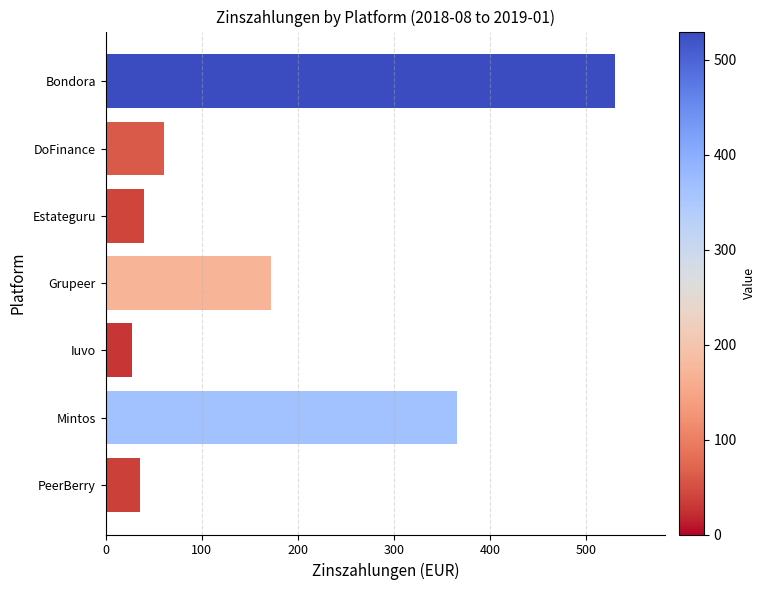

How many bars are there in total?

7